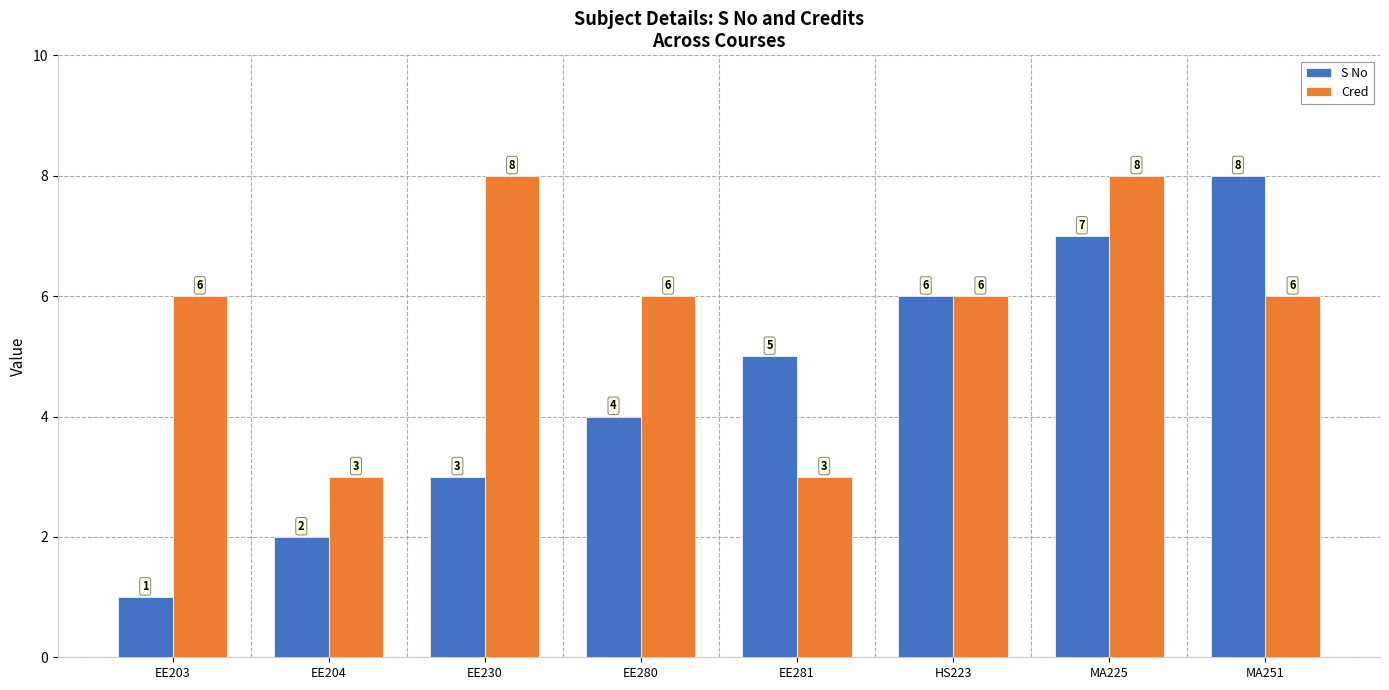

Rank the categories by S No value from highest to lowest.

MA251, MA225, HS223, EE281, EE280, EE230, EE204, EE203